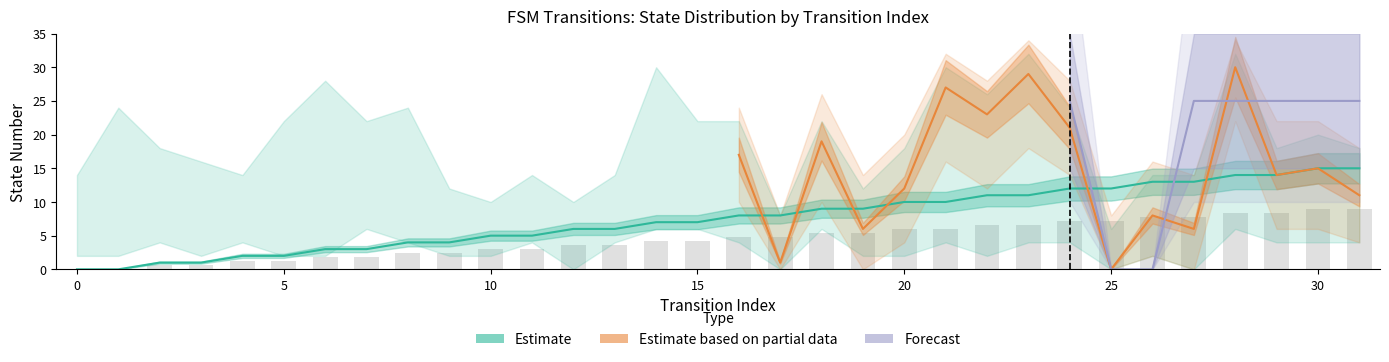

The value of destination_state at 26 is 8. True or false?

True